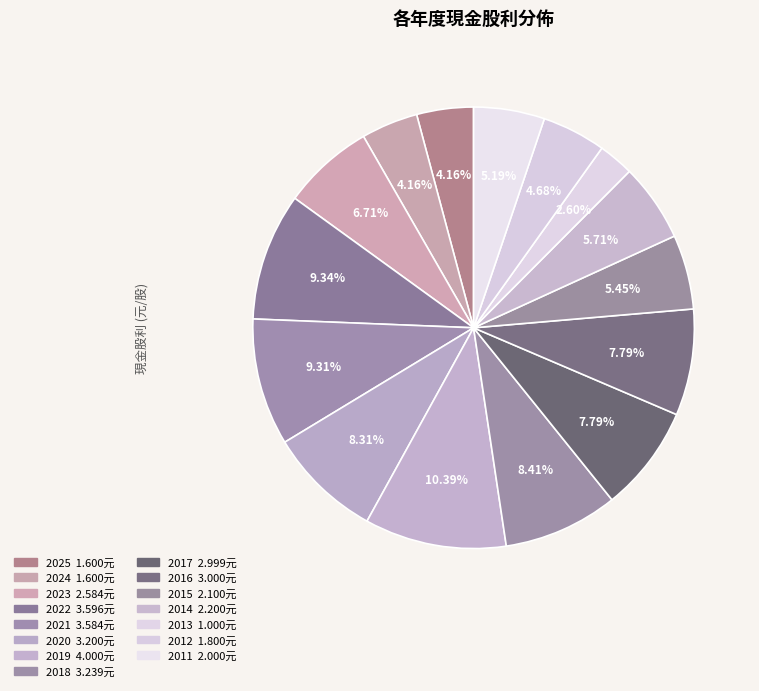

How many segments does this pie chart have?

15